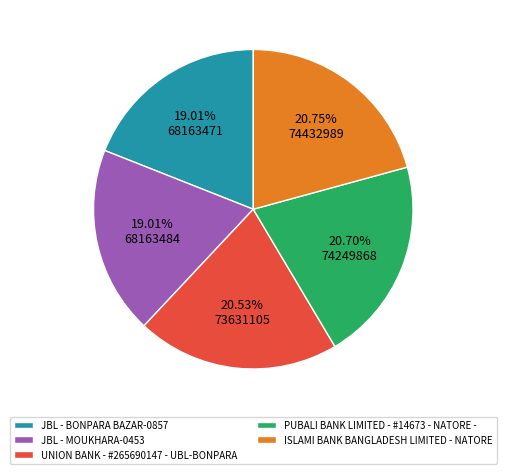

The PUBALI BANK LIMITED - #14673 - NATORE - slice represents 21% of the pie. True or false?

True